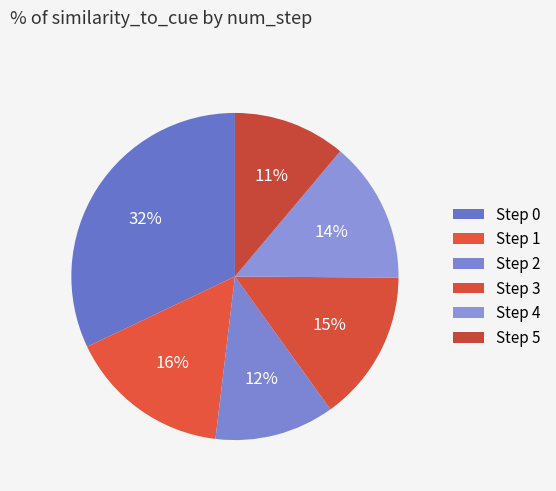

Is there any slice that represents more than half of the pie?

No